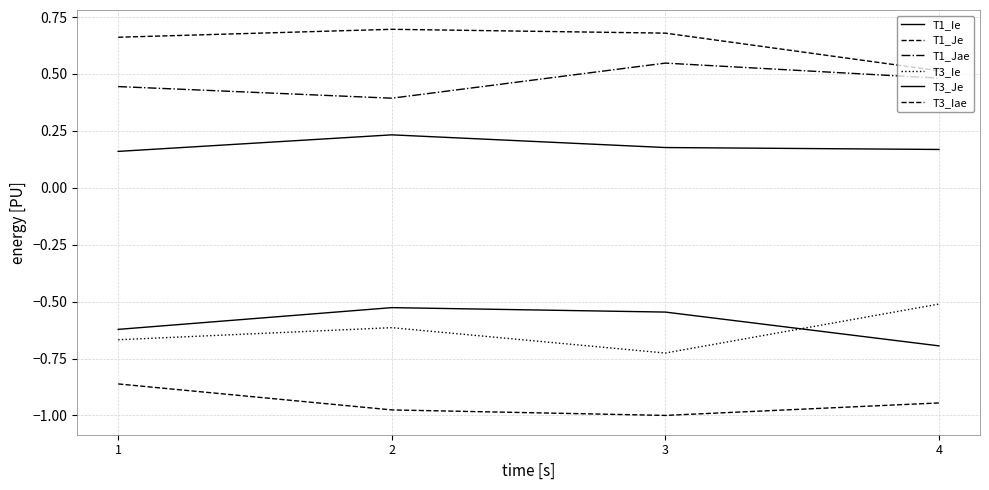

What is the value of the T3_Ie point at the 1st from the left?

-0.7